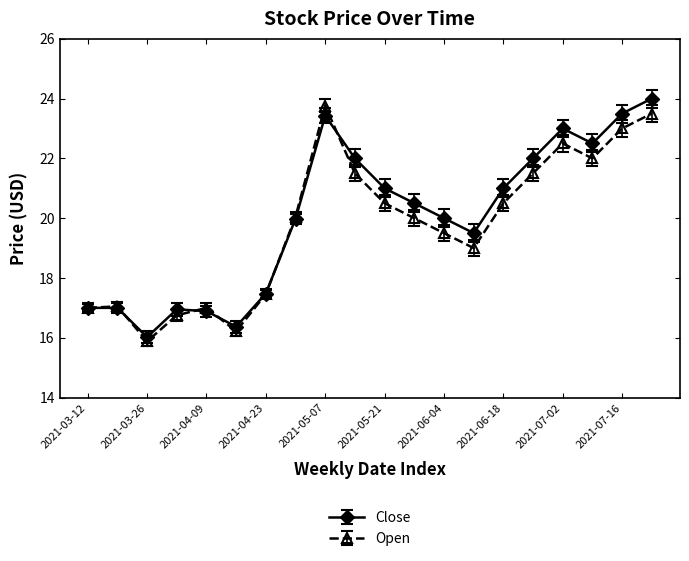

What is the value of the Open point at the 19th from the left?

23.0